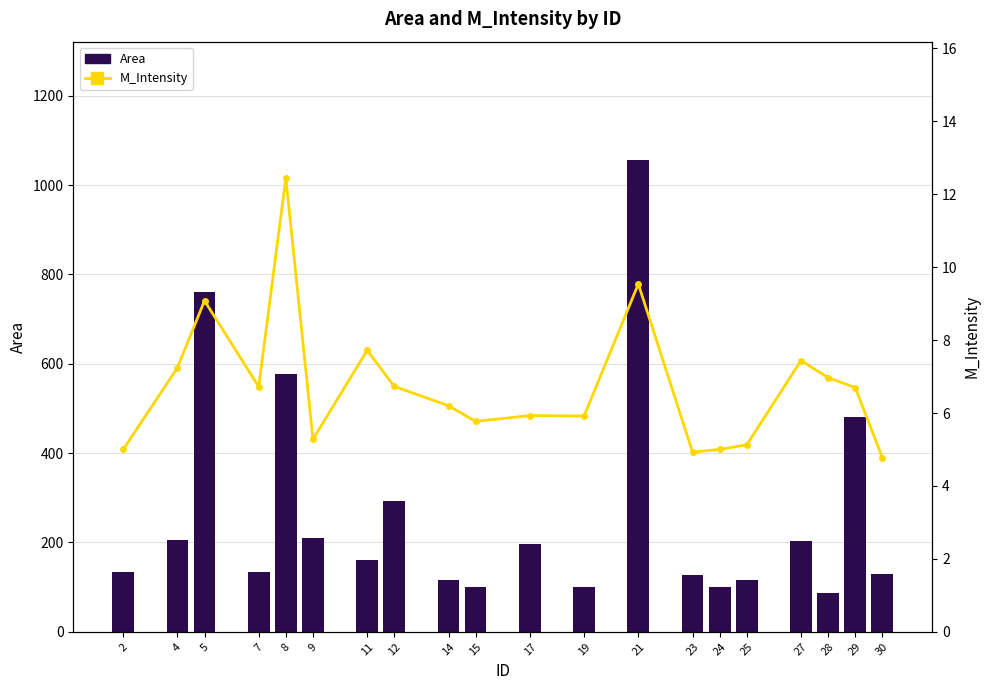

True or false: M_Intensity has a value of 6.7 at 29.

True